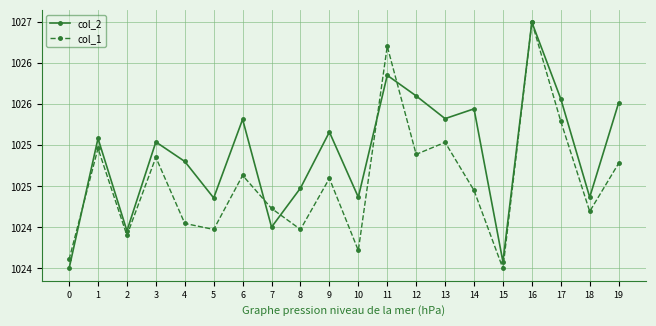

Which series ends up on top after the final intersection of col_2 and col_1?

col_2